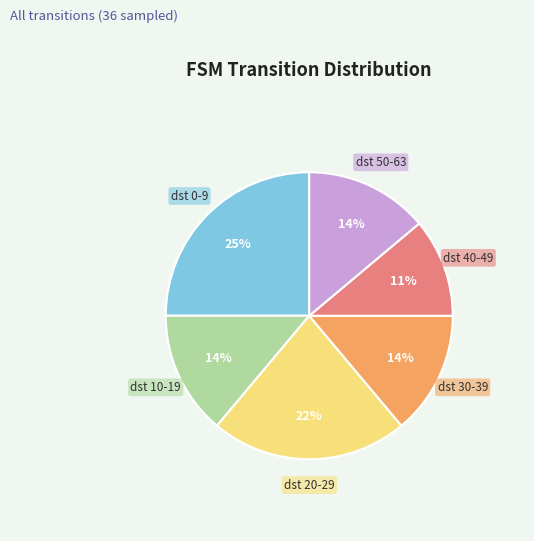

How many slices are in this pie chart?

6